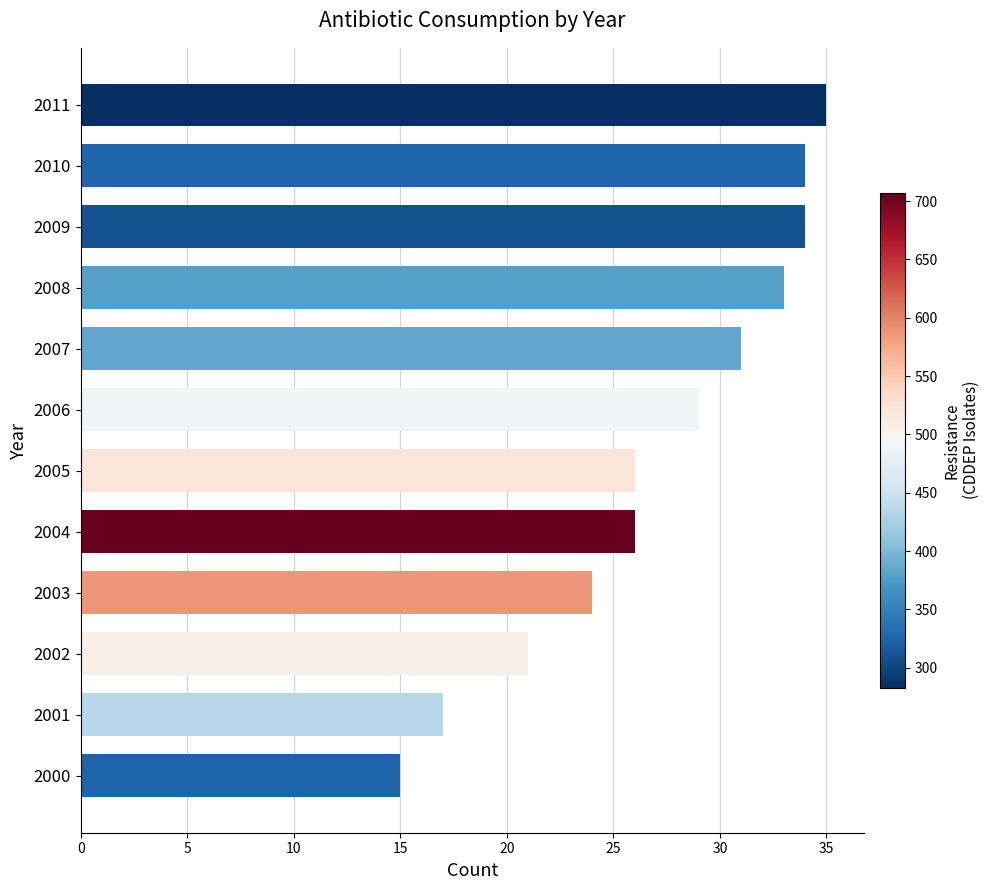

Is it true that the value at 2005 is 41?

False